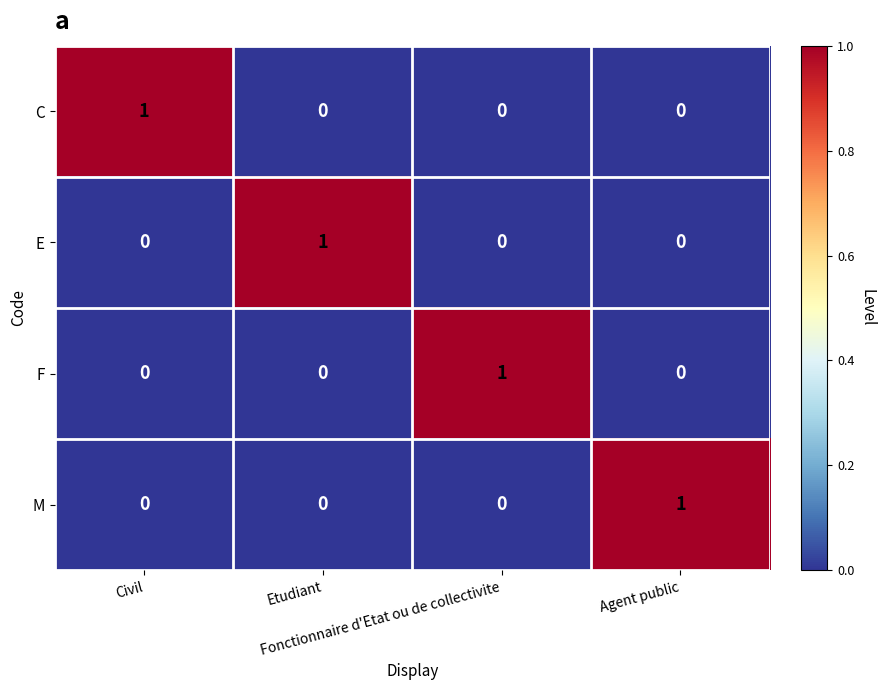

At how many categories does at least one series exceed 0?

4